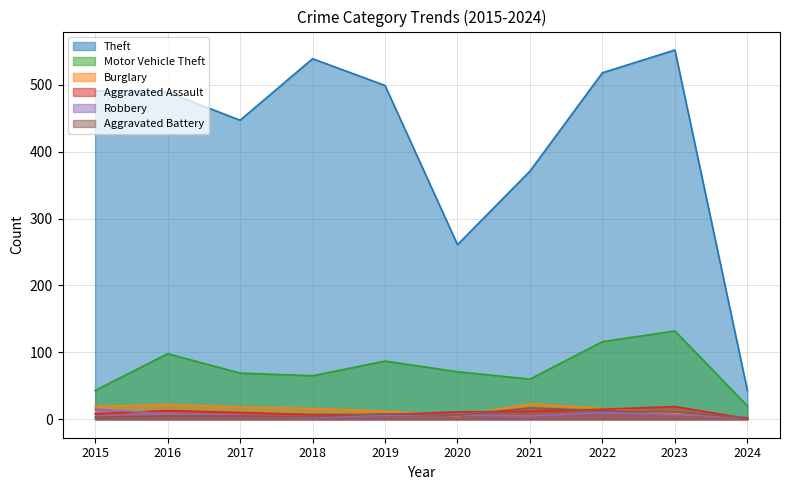

Reading left to right, extract all data points from this chart.

Theft: 2015=491	2016=489	2017=447	2018=539	2019=499	2020=261	2021=371	2022=518	2023=552	2024=43
Motor Vehicle Theft: 2015=43	2016=98	2017=69	2018=65	2019=87	2020=71	2021=60	2022=116	2023=132	2024=20
Burglary: 2015=19	2016=22	2017=18	2018=16	2019=12	2020=5	2021=23	2022=16	2023=9	2024=2
Aggravated Assault: 2015=8	2016=13	2017=10	2018=7	2019=7	2020=11	2021=12	2022=15	2023=19	2024=1
Robbery: 2015=15	2016=8	2017=6	2018=3	2019=6	2020=6	2021=5	2022=10	2023=7	2024=3
Aggravated Battery: 2015=3	2016=5	2017=5	2018=4	2019=8	2020=6	2021=17	2022=13	2023=11	2024=2